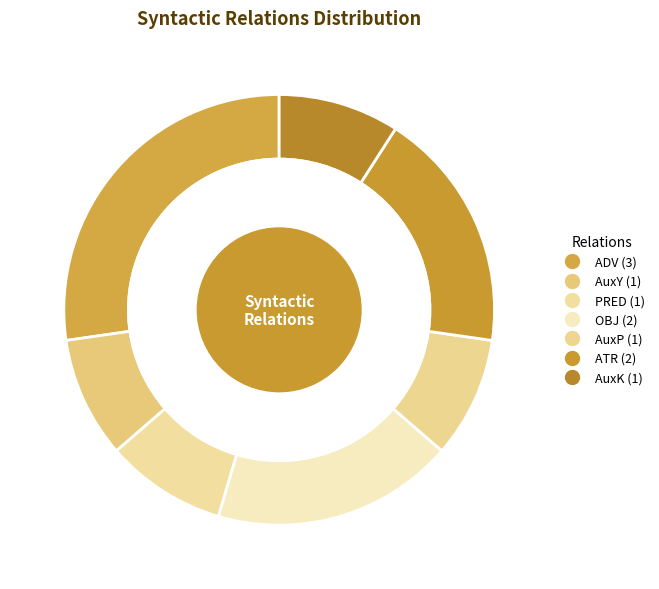

Which category has the smallest portion of the pie?

AuxY